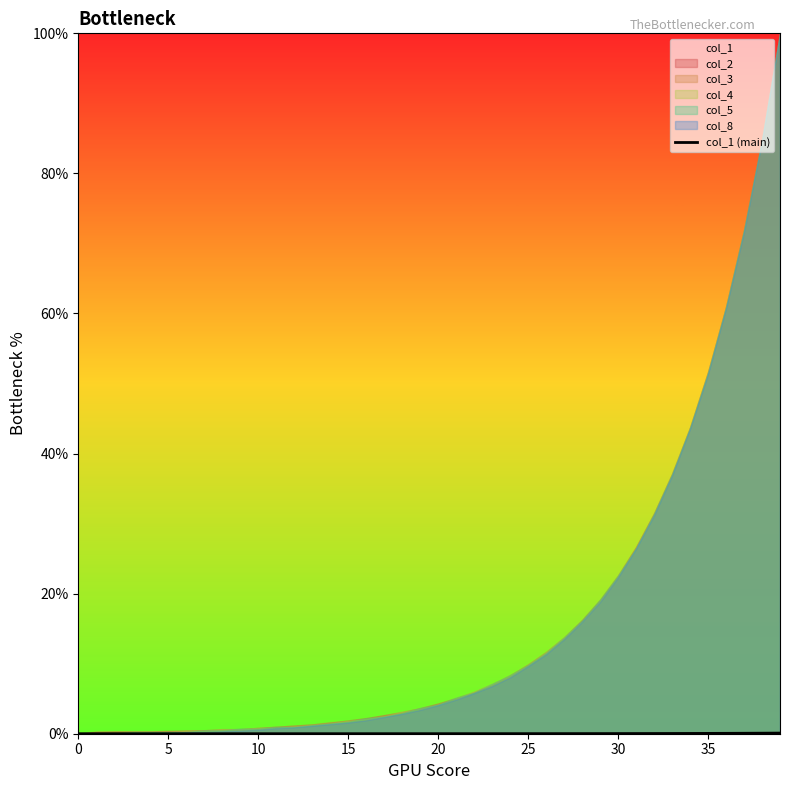

Is it true that col_1 (main) equals 0.0 at 15?

True